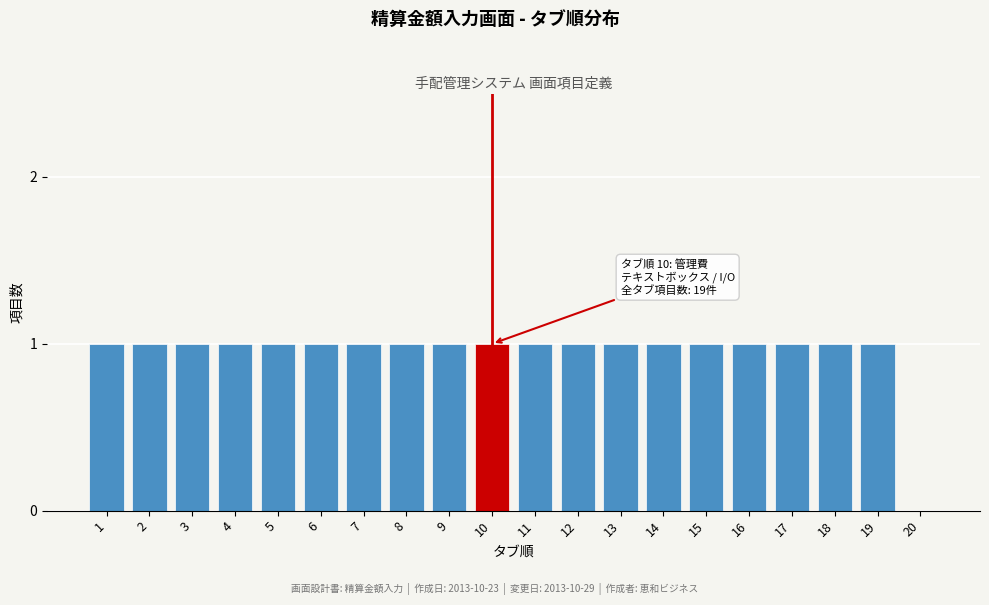

Reading left to right, what are all the values shown in this chart?

1=1	2=1	3=1	4=1	5=1	6=1	7=1	8=1	9=1	10=1	11=1	12=1	13=1	14=1	15=1	16=1	17=1	18=1	19=1	20=0